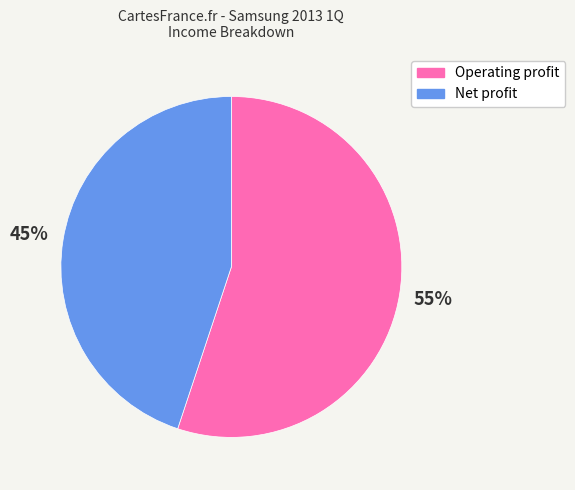

True or false: Operating profit accounts for 55% of the total.

True